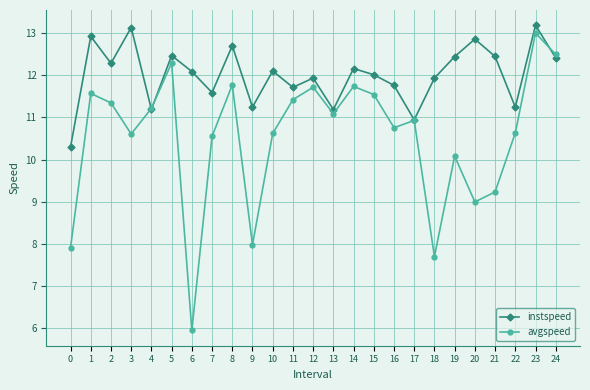

True or false: avgspeed and instspeed cross at least once.

True